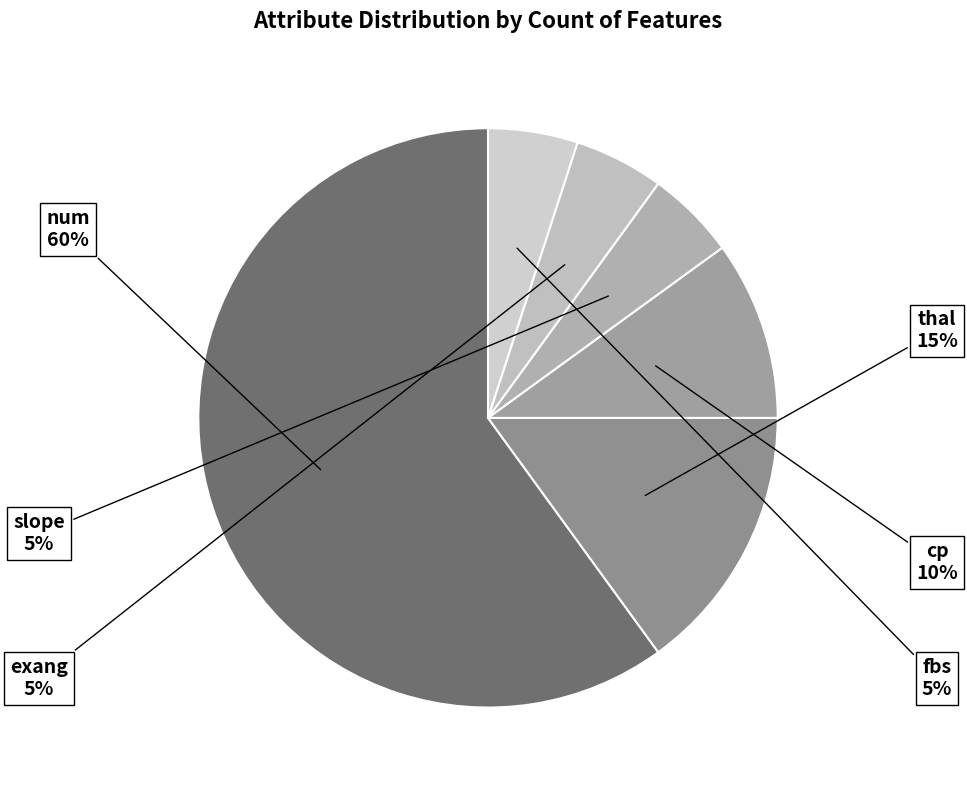

How many segments does this pie chart have?

6